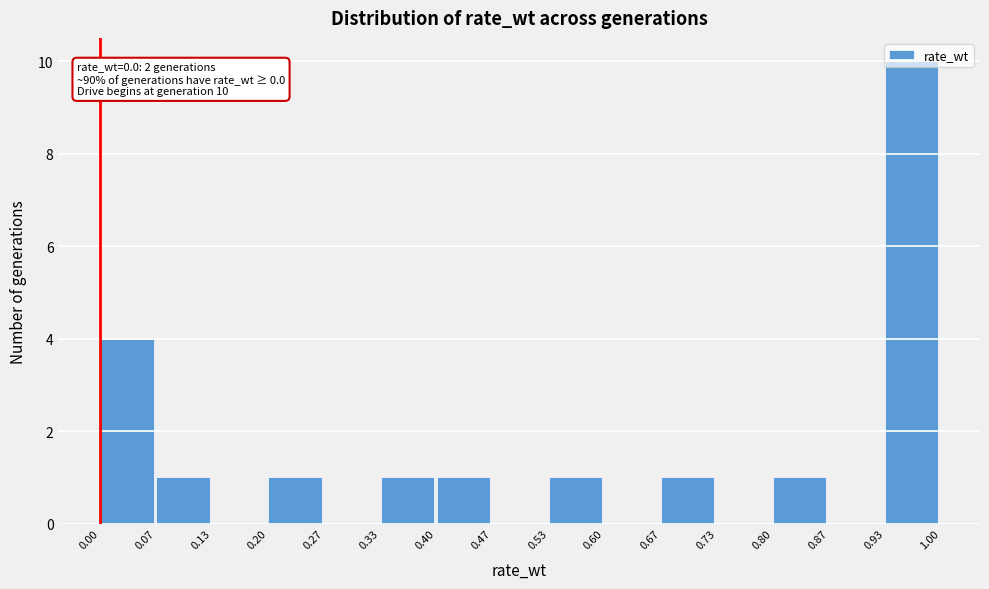

Over which range of the x-axis is the bar tallest?

0.93 to 1.00